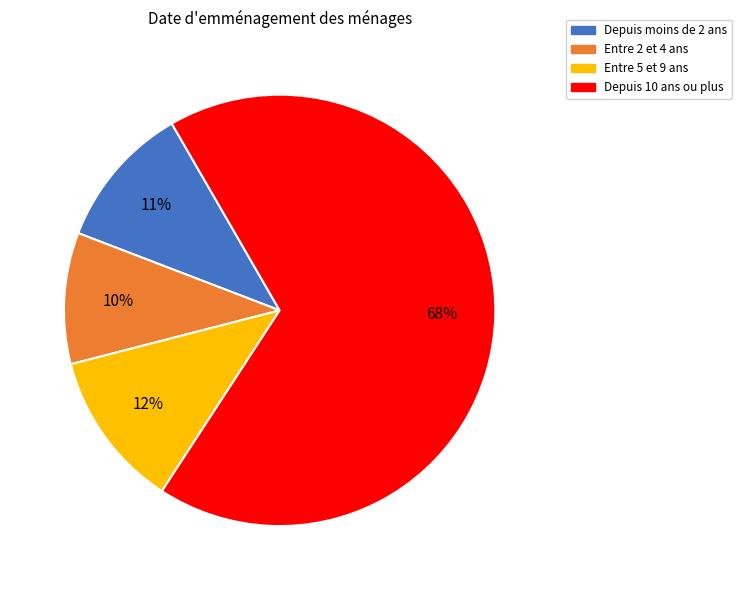

To the nearest percent, what is the average slice percentage?

25%